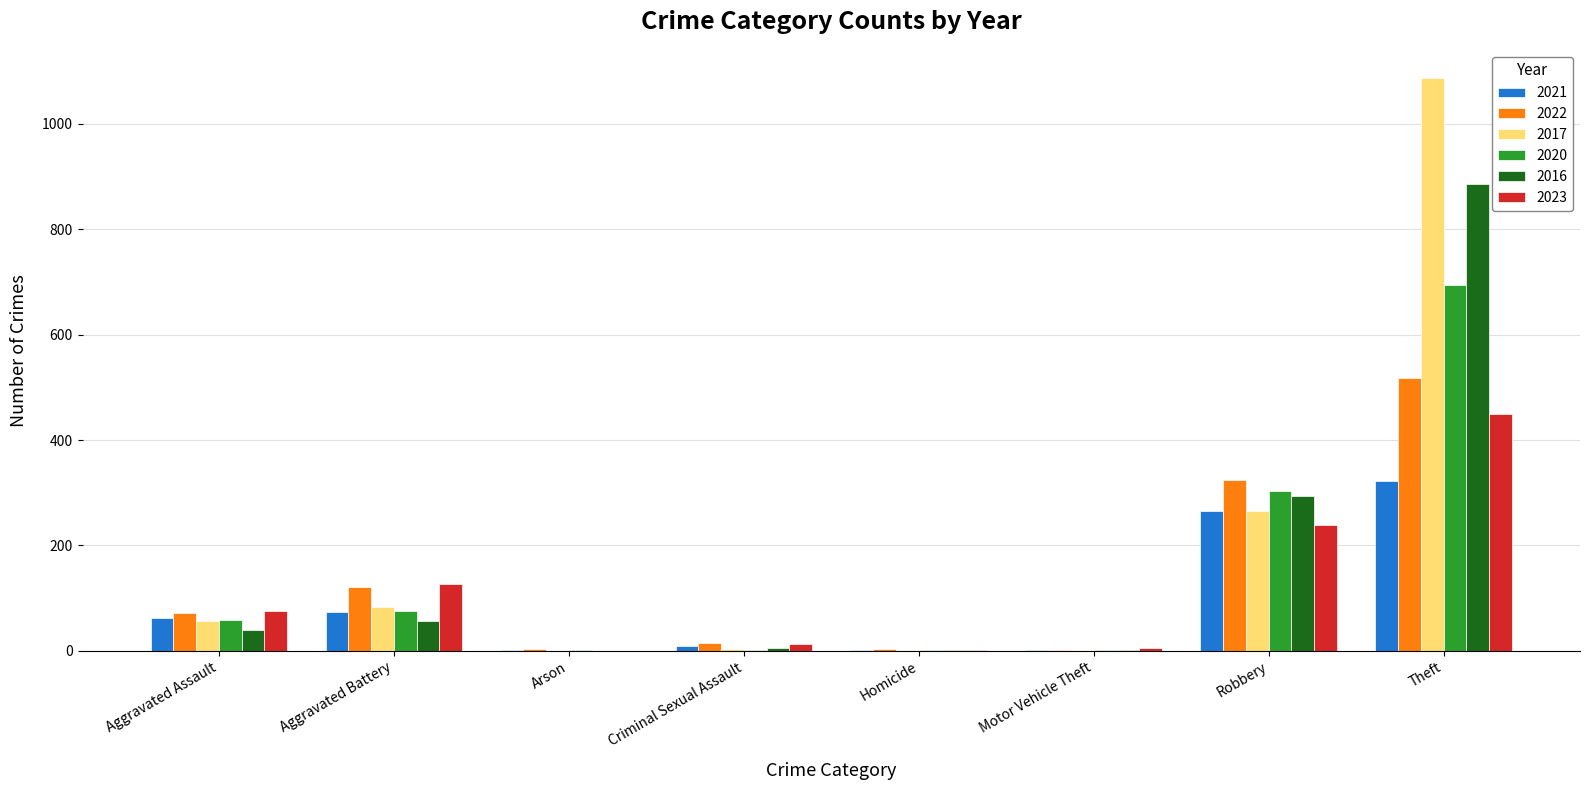

Which label corresponds to the largest value in the chart?

Theft